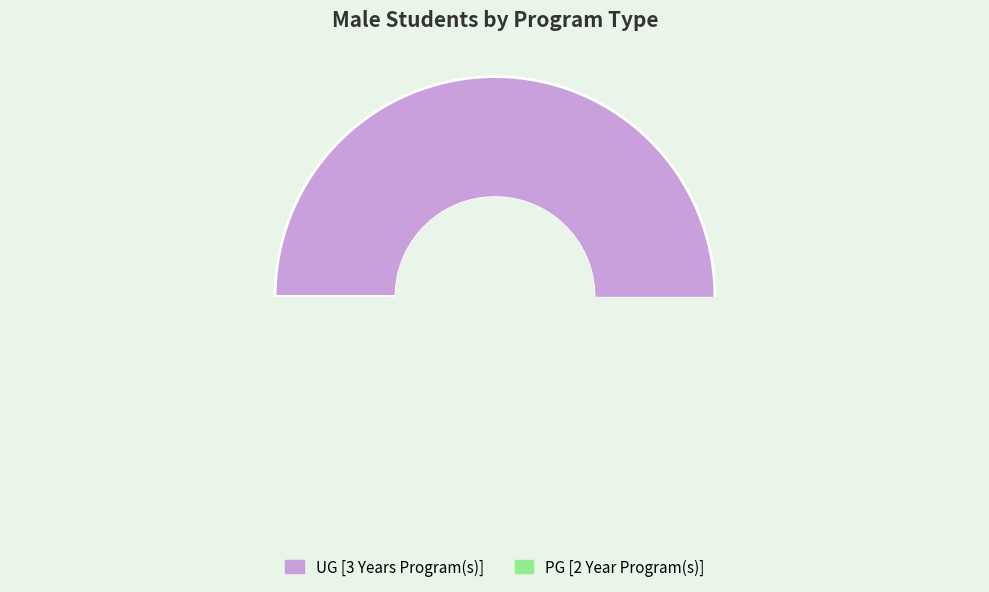

What is the change in value from UG [3 Years Program(s)] to PG [2 Year Program(s)]?

-545